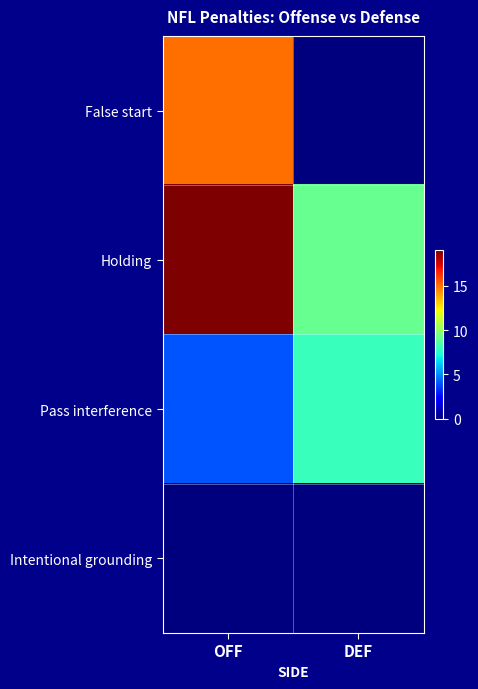

How many series are shown in this chart?

4